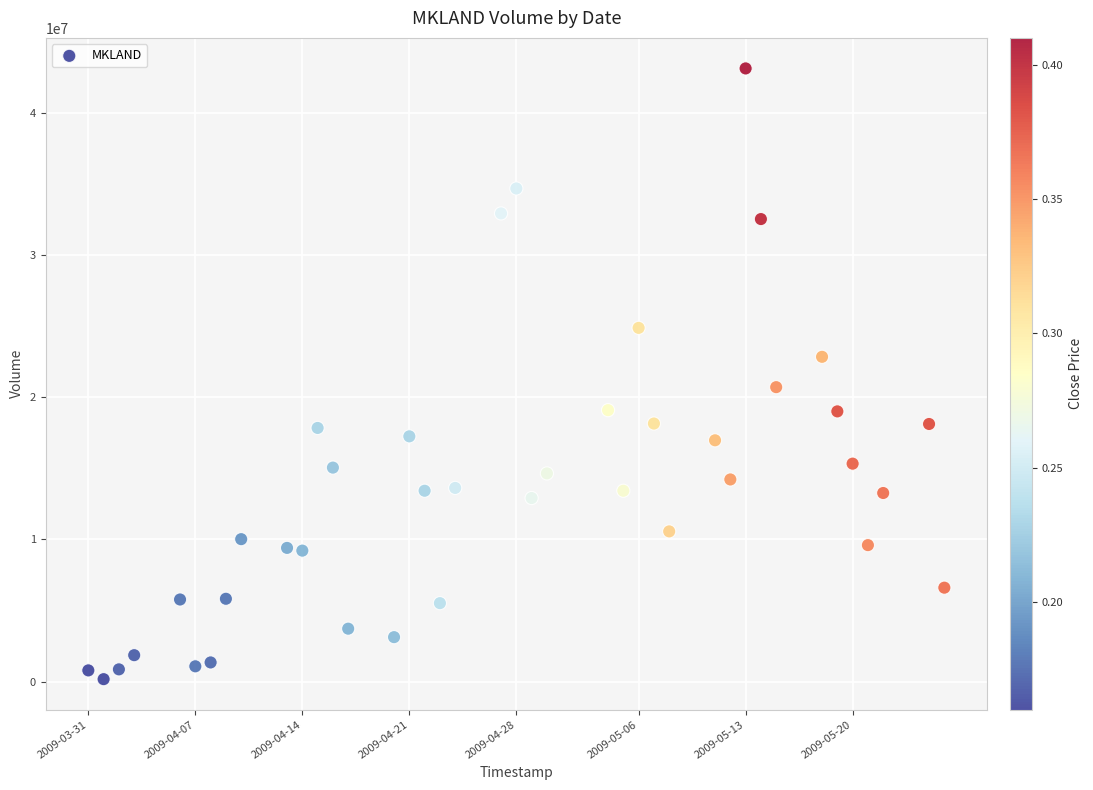

What is the range of Y values (max minus min)?

42982800